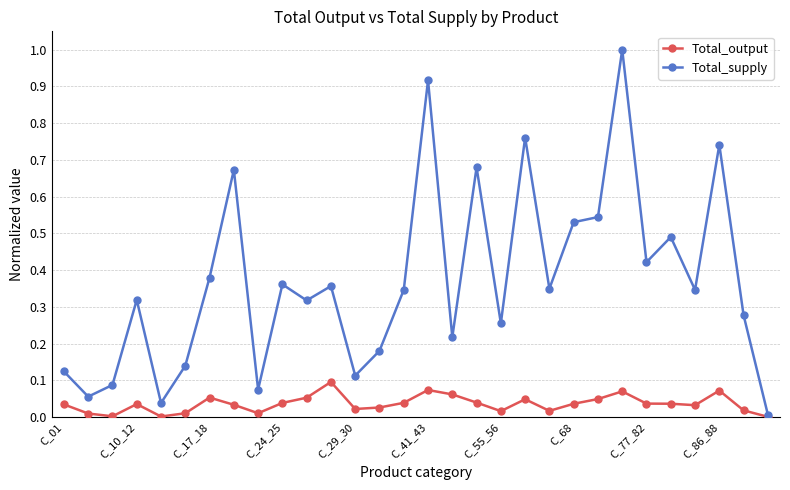

What is the difference between the maximum and minimum values in the Total_supply series?

1.0